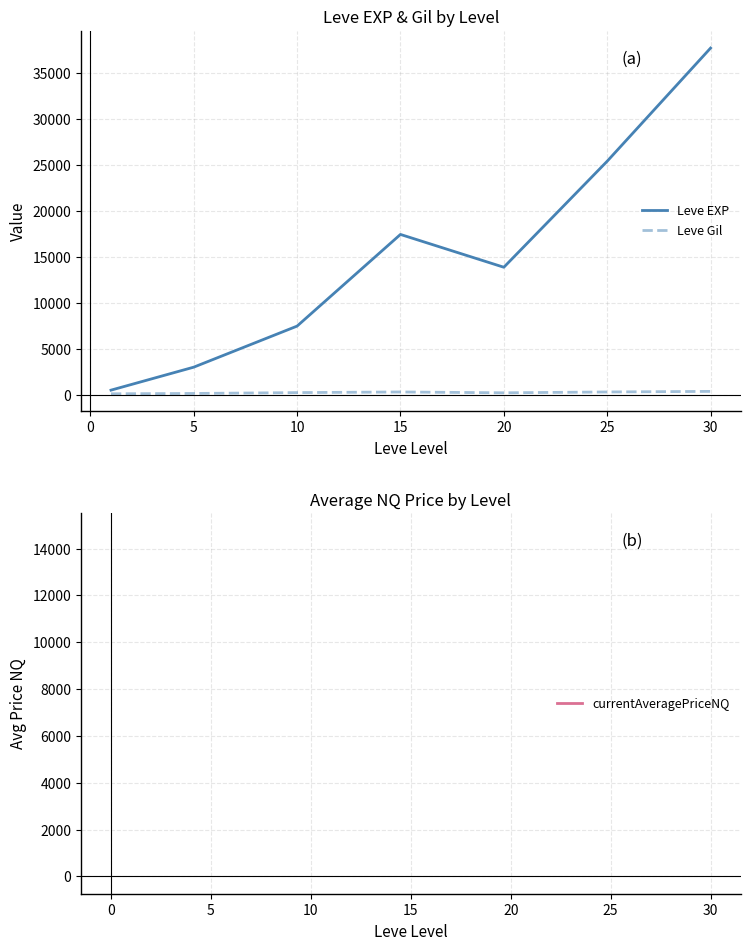

What are all the series names shown in the legend?

Leve EXP, Leve Gil, currentAveragePriceNQ